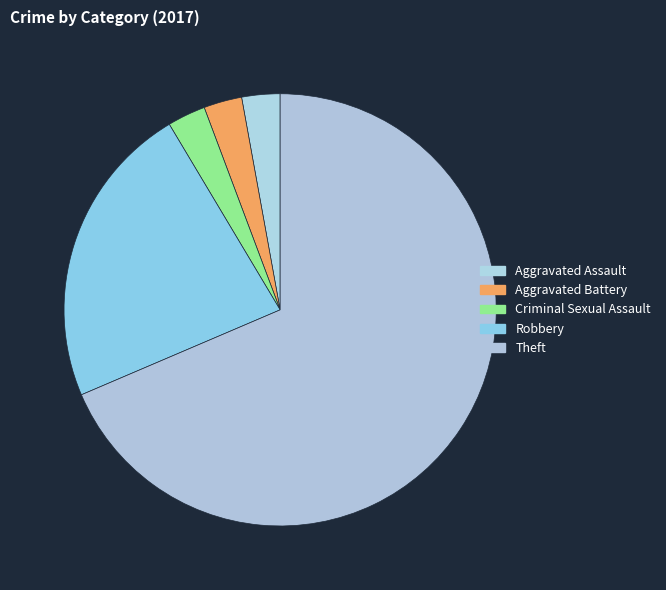

What percentage is the Aggravated Battery slice, to the nearest percent?

3%